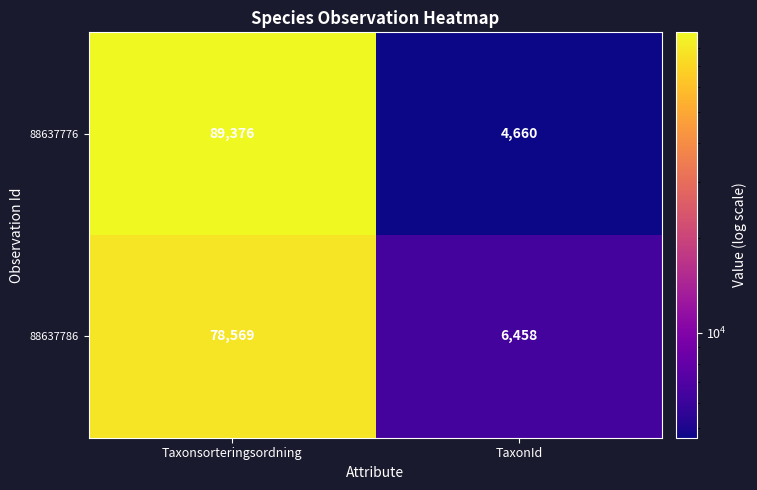

What is the total value across all series at TaxonId?

11118